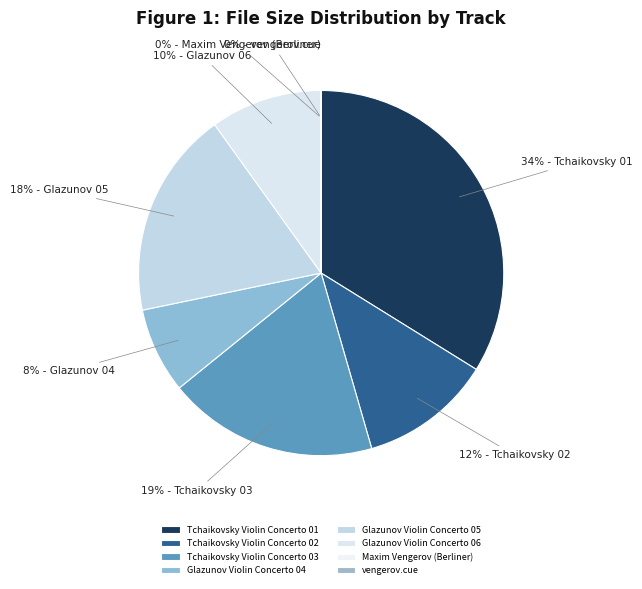

To the nearest percent, what is the combined percentage of Glazunov Violin Concerto 06 and Maxim Vengerov (Berliner)?

10%